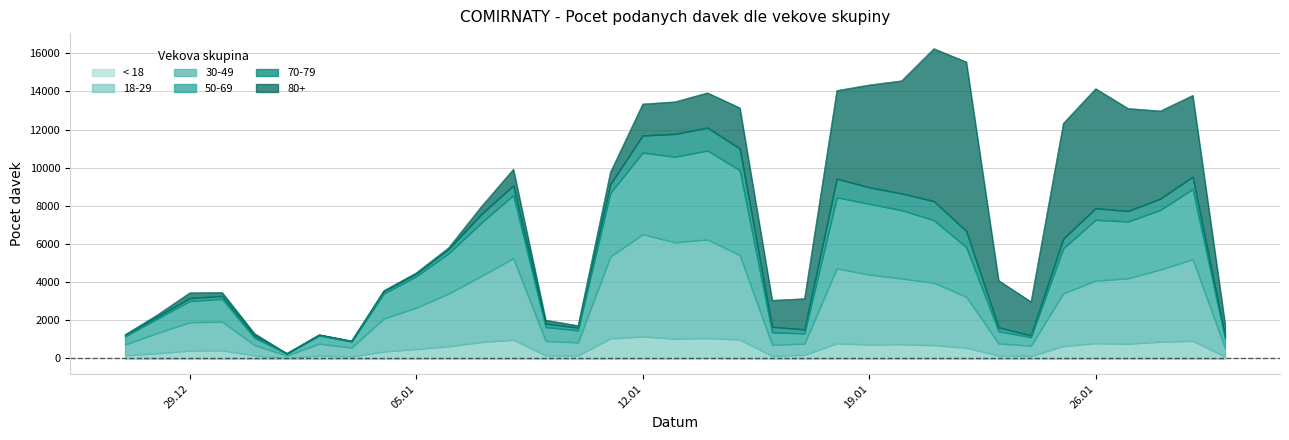

True or false: 30-49 and < 18 intersect in this chart.

False